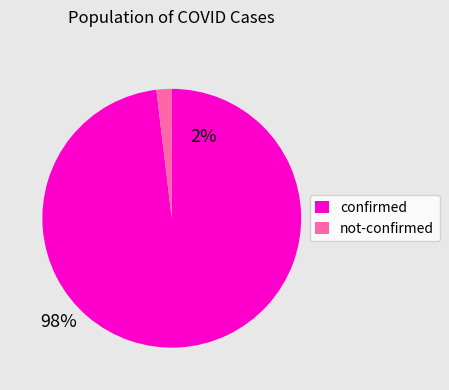

What is the ratio of the value at confirmed to the value at not-confirmed?

51.7